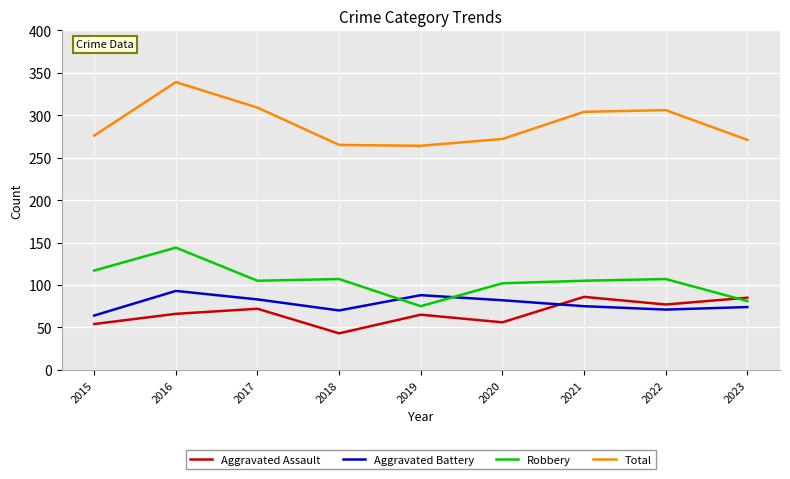

What value does the Robbery series have at 2017?

105